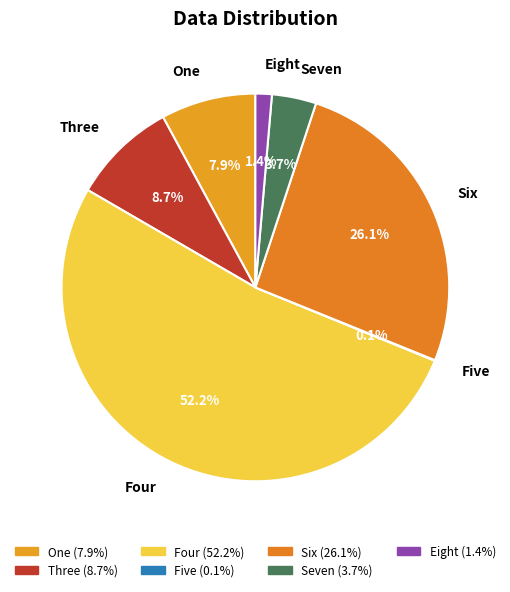

To the nearest percent, what is the difference between the largest and smallest slice percentages?

52%